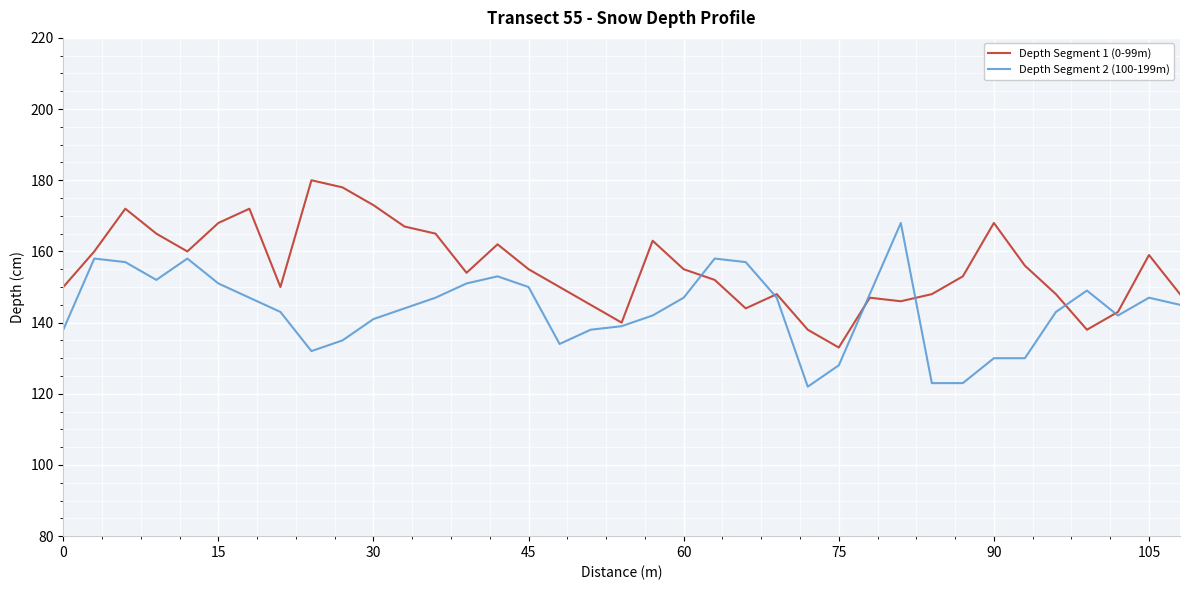

What is the minimum value shown in the chart?

122